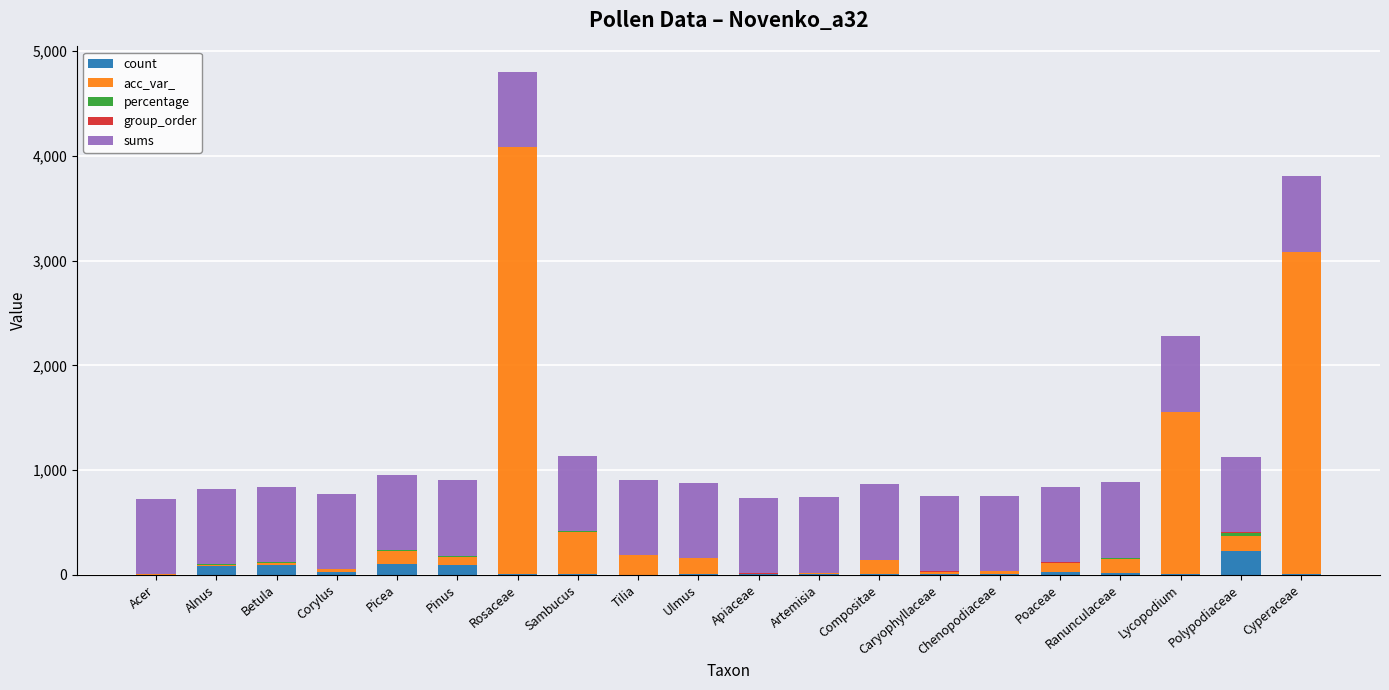

At which category is the sum across all series the highest?

Rosaceae